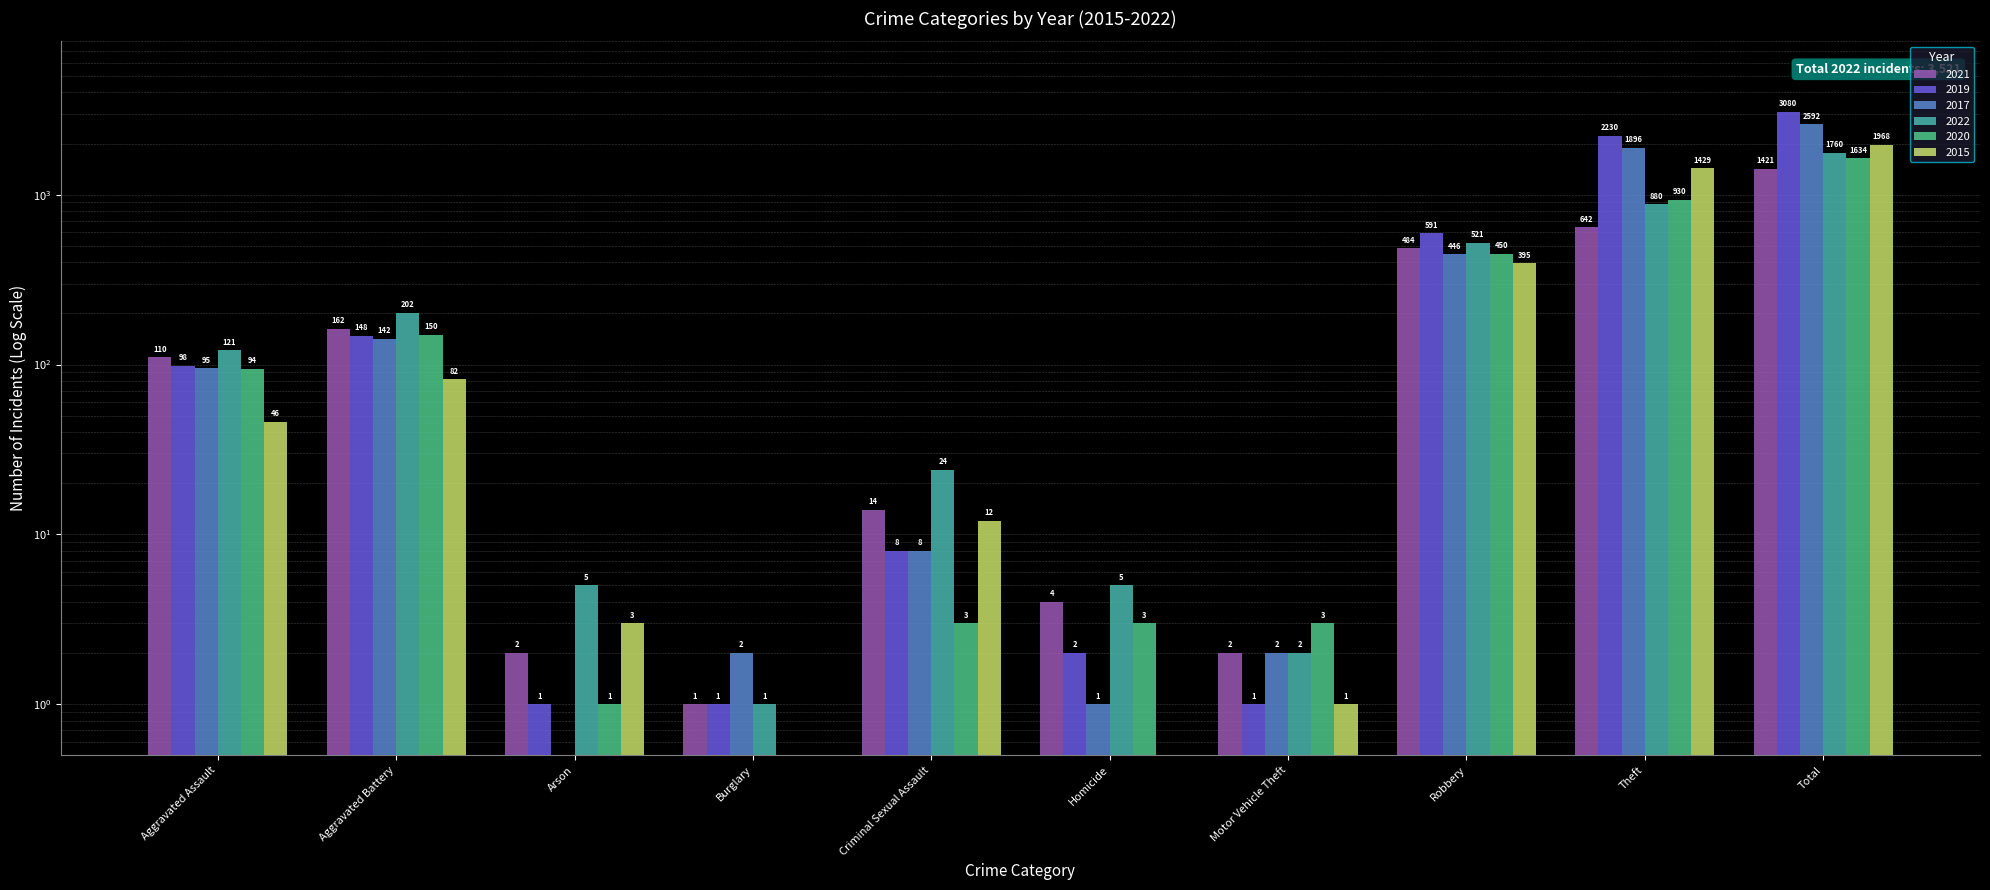

Which series has the largest range (max minus min)?

2019